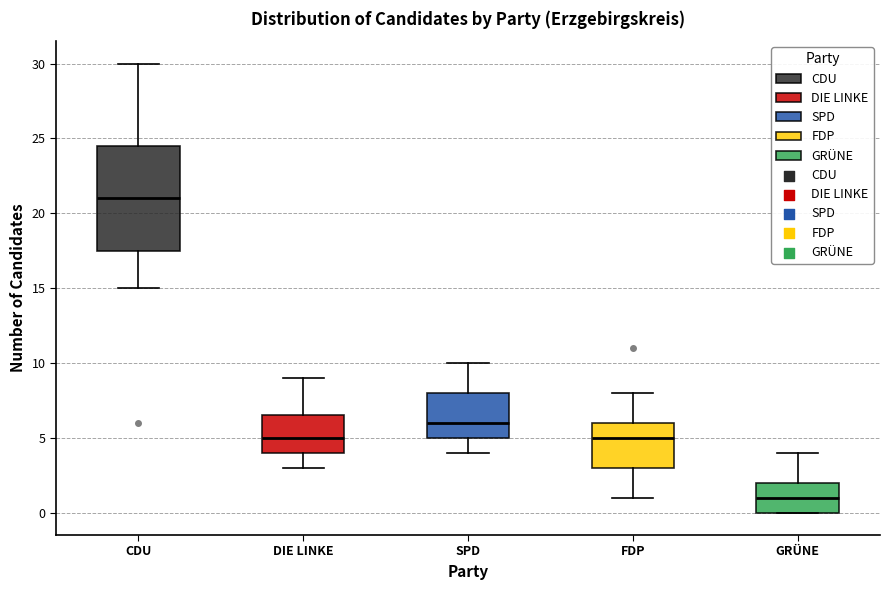

Reading left to right, read every box against the y-axis: the position of its median line, the range the box covers, and the ends of its whiskers. The values are not printed on the chart, so give them approximately, as read against the axis.

CDU: median 21.0, box 17.5 to 24.5, whiskers 15.0 to 30.0
DIE LINKE: median 5.0, box 4.0 to 6.5, whiskers 3.0 to 9.0
SPD: median 6.0, box 5.0 to 8.0, whiskers 4.0 to 10.0
FDP: median 5.0, box 3.0 to 6.0, whiskers 1.0 to 8.0
GRÜNE: median 1.0, box 0.0 to 2.0, whiskers 0.0 to 4.0